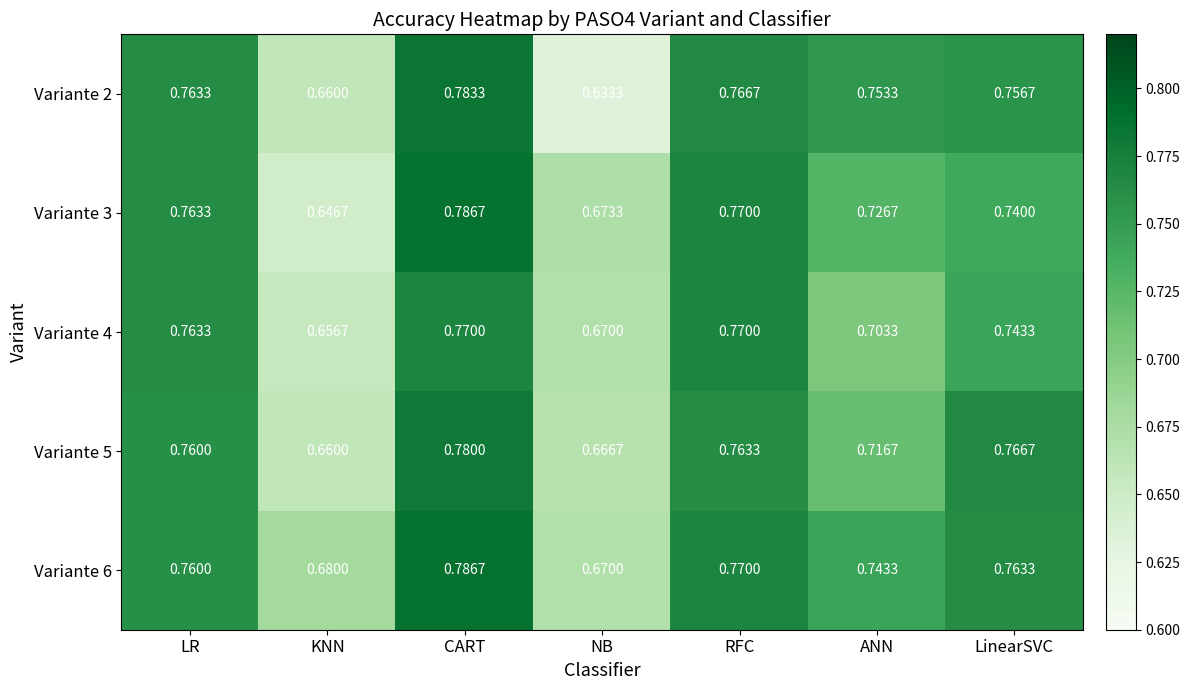

At which label does Variante 6 reach its minimum?

NB